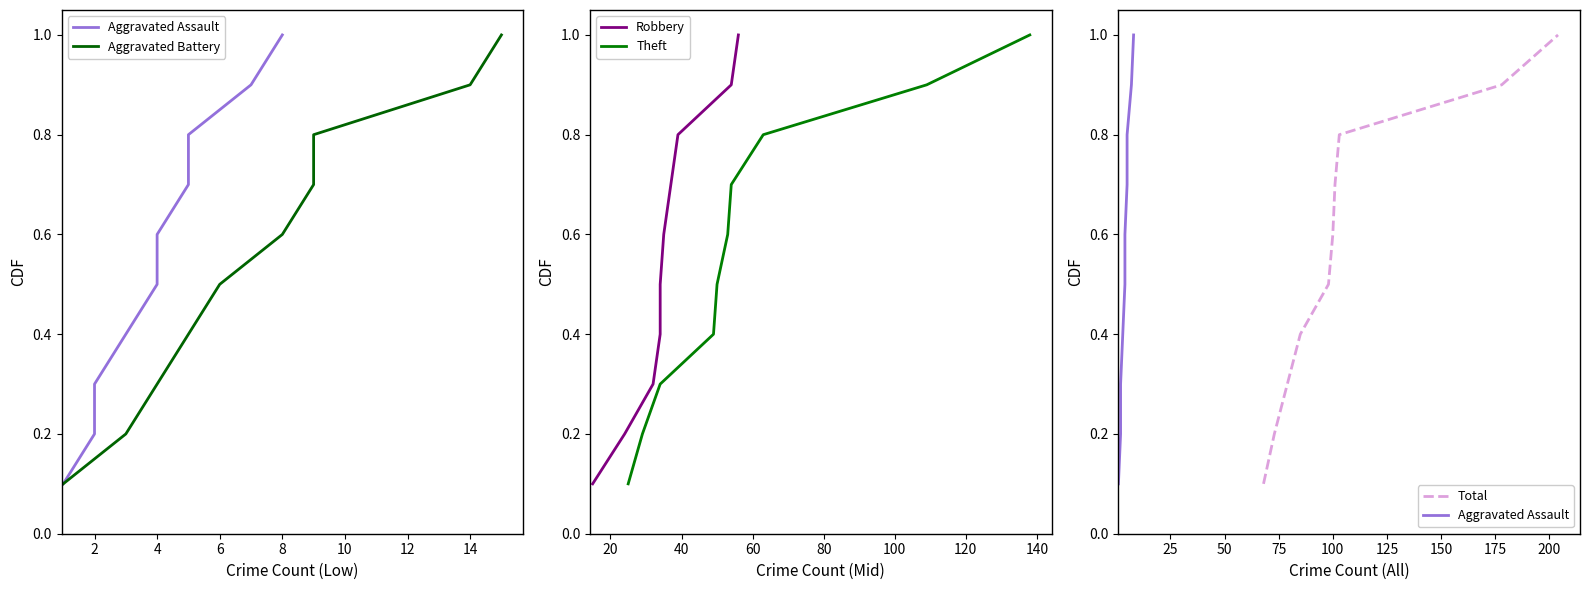

Which series has the widest spread of values?

Aggravated Assault